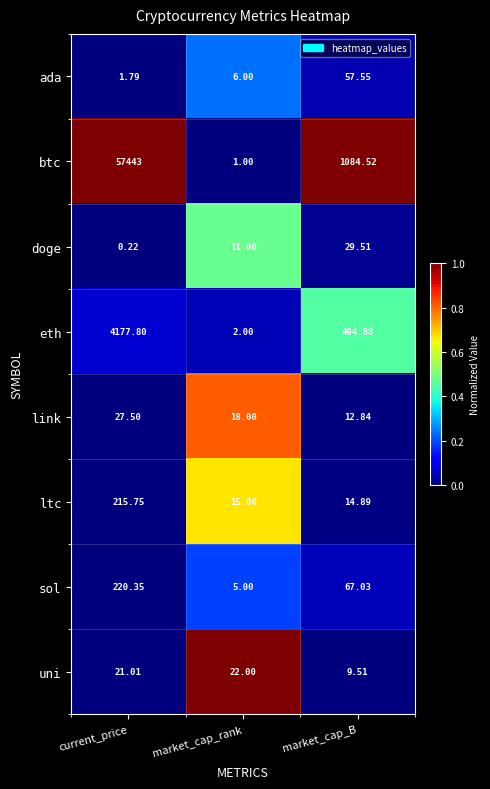

Rank the series at current_price from highest to lowest value.

btc, eth, sol, ltc, link, uni, ada, doge